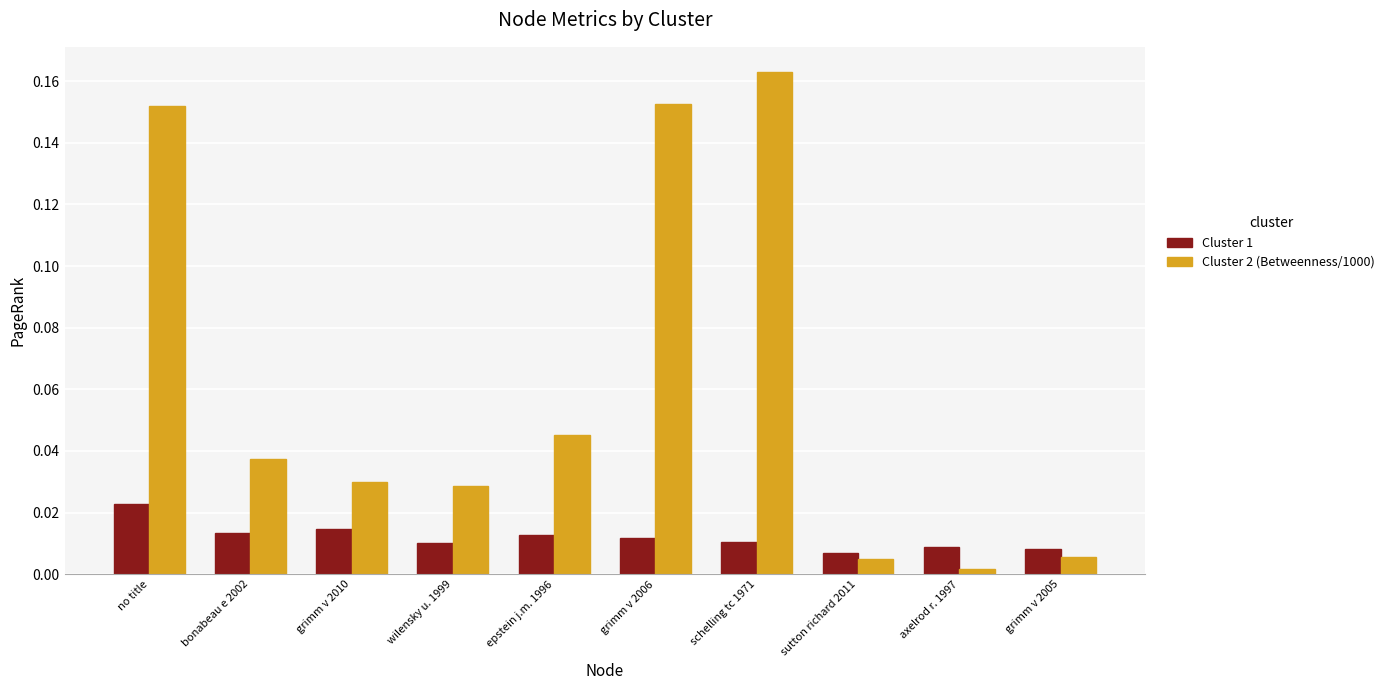

How many Cluster 1 values are between 0 and 1?

10